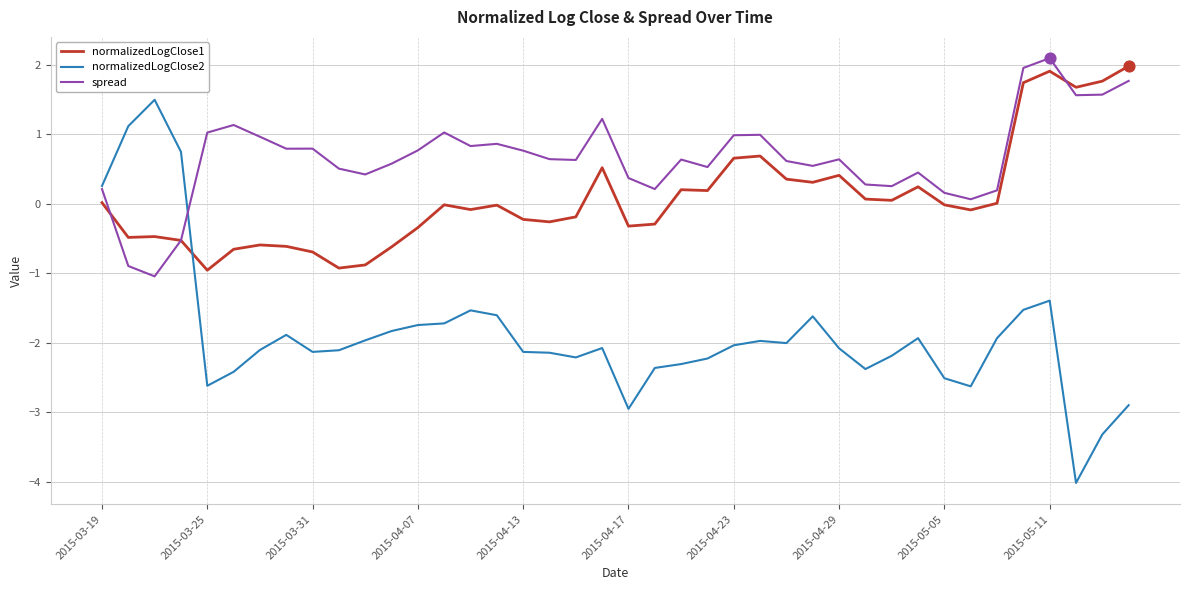

Which series has the largest total across all categories?

spread